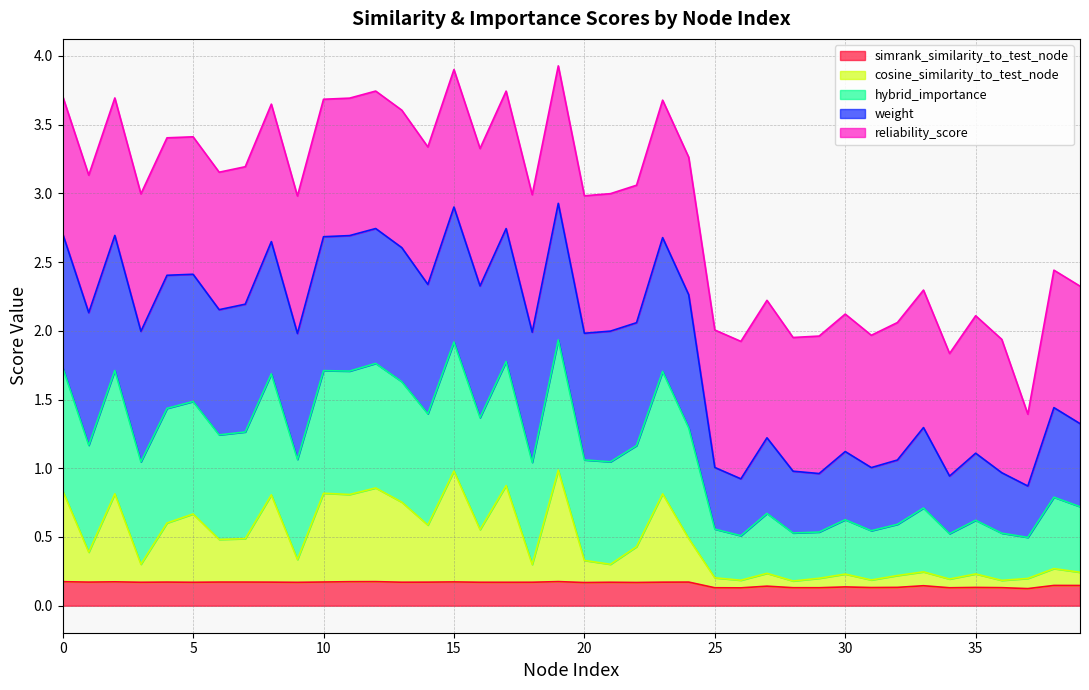

Which has a higher value, 11 or 37?

11